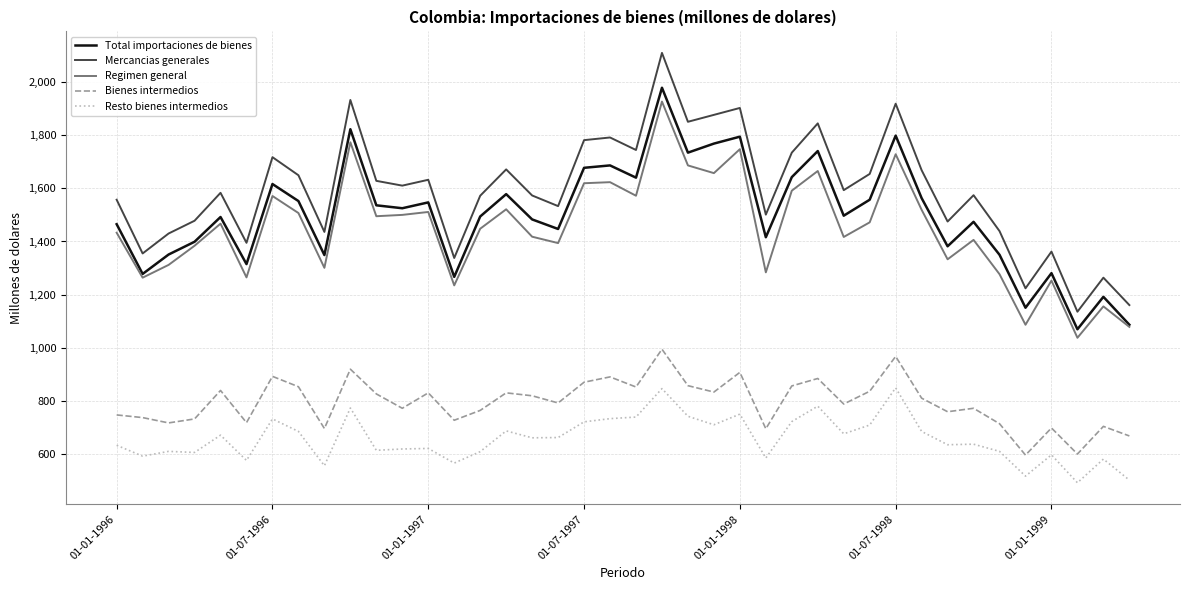

What is the minimum value for Bienes intermedios?

597